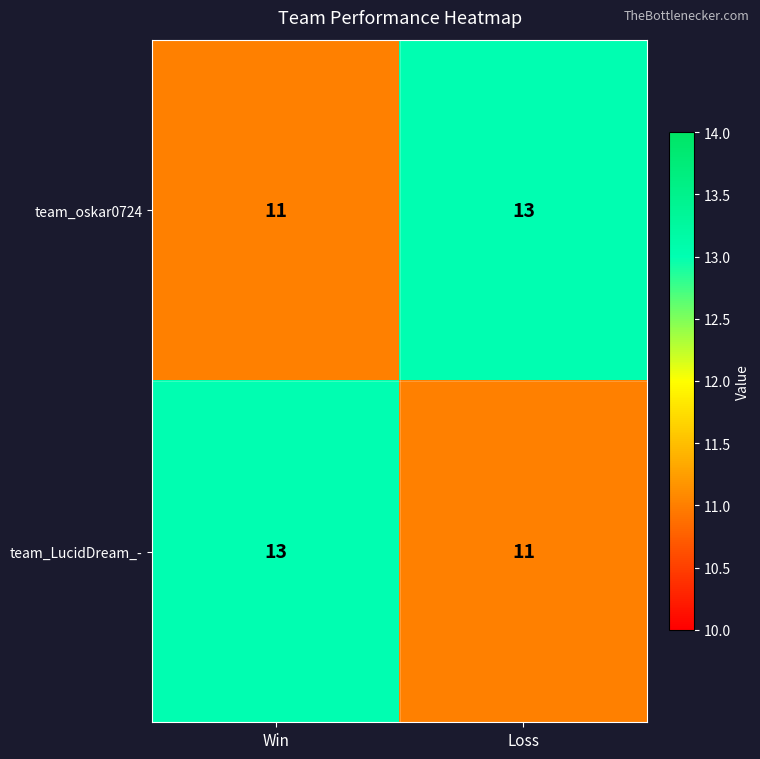

At Loss, list the series in order from smallest to largest.

team_LucidDream_-, team_oskar0724